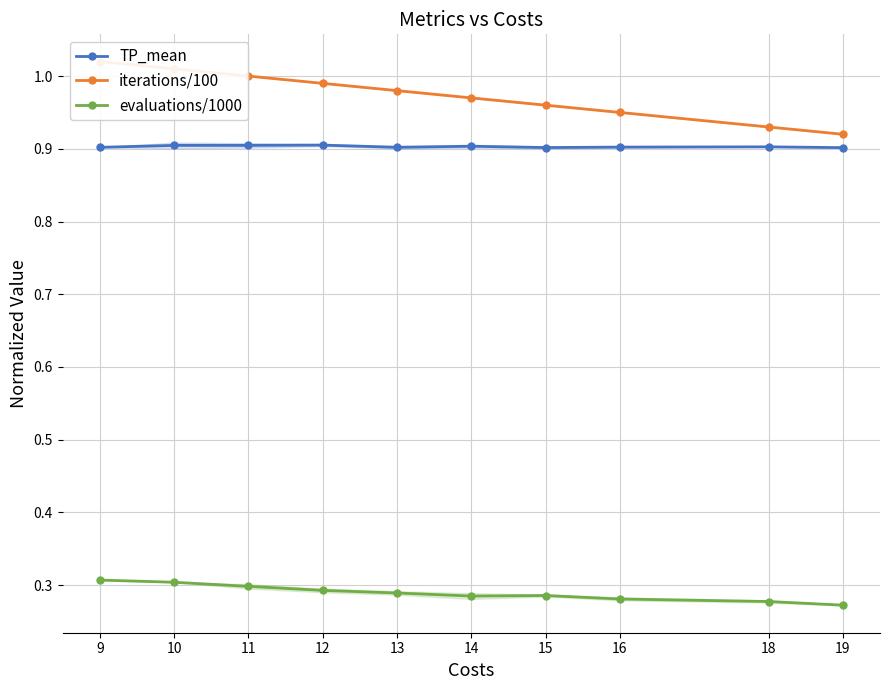

Which series has the widest spread of values?

iterations/100